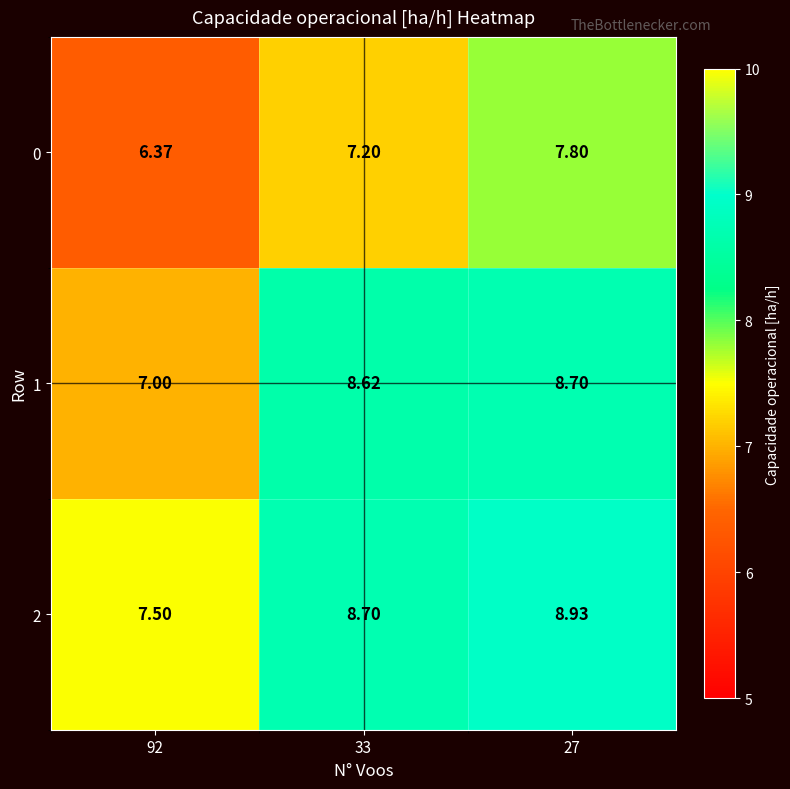

Is the value of 2 at 92 greater than the value of 0 at 92?

Yes